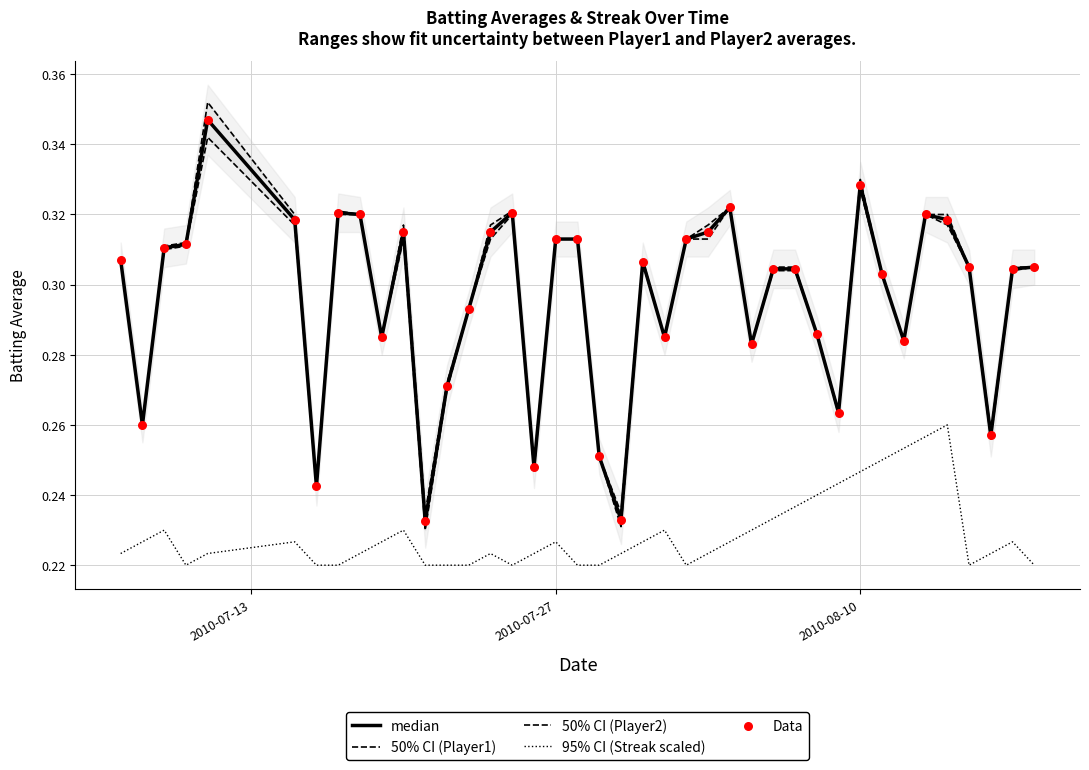

What are all the series names shown in the legend?

median, 50% CI (Player1), 50% CI (Player2), 95% CI (Streak scaled), Data